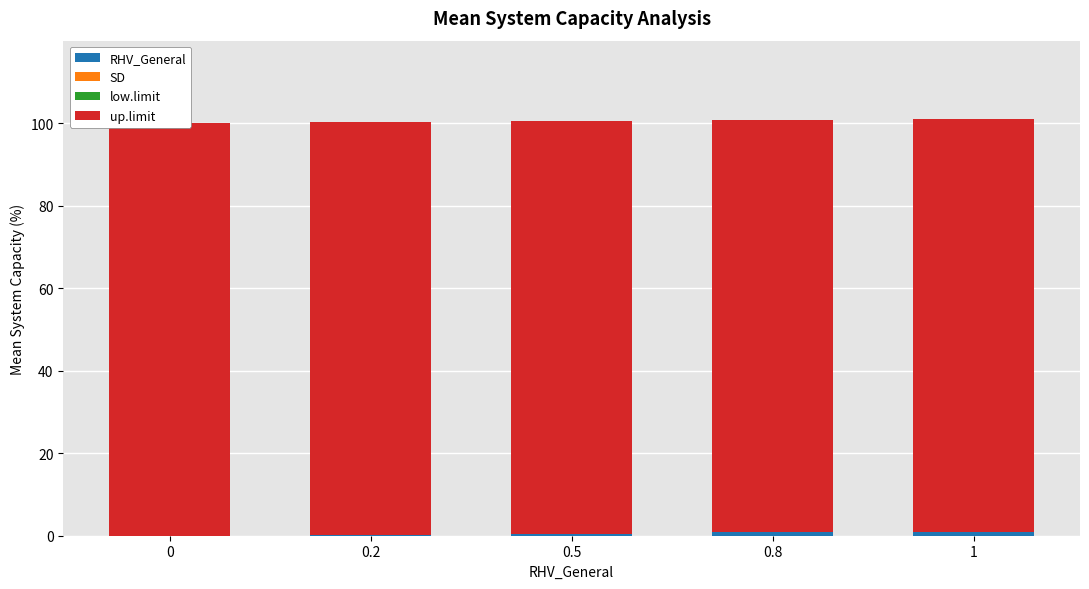

Is the value of low.limit at 1 greater than the value of RHV_General at 0.8?

No